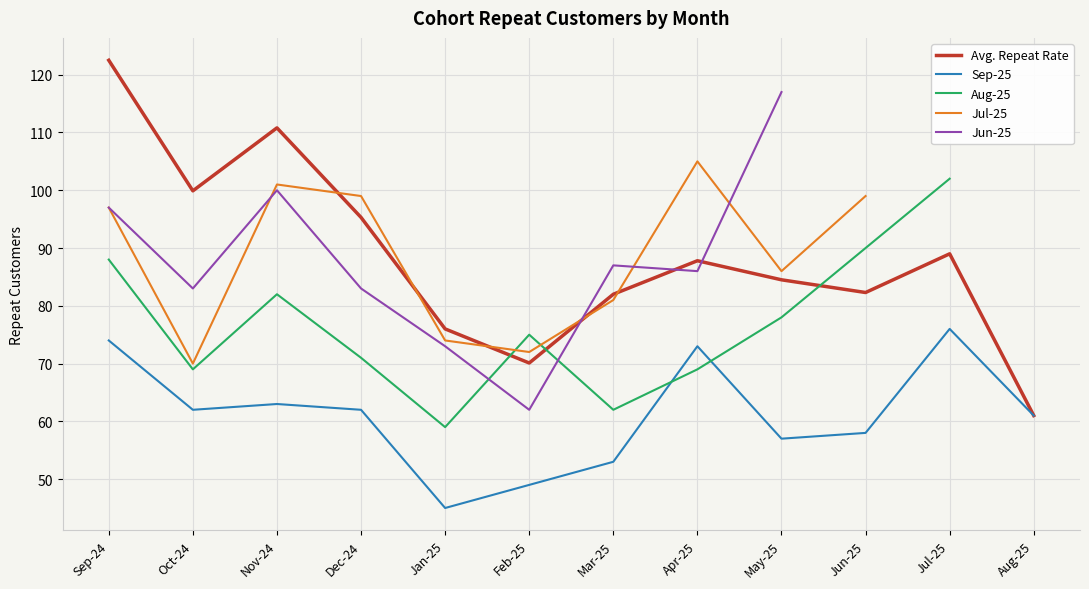

Which series has the widest spread of values?

Avg. Repeat Rate